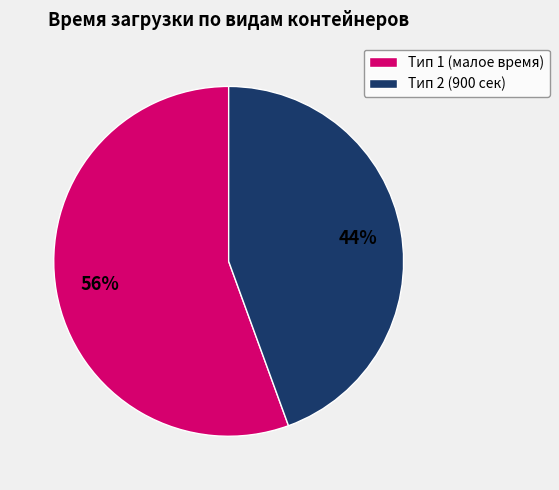

How many segments does this pie chart have?

2